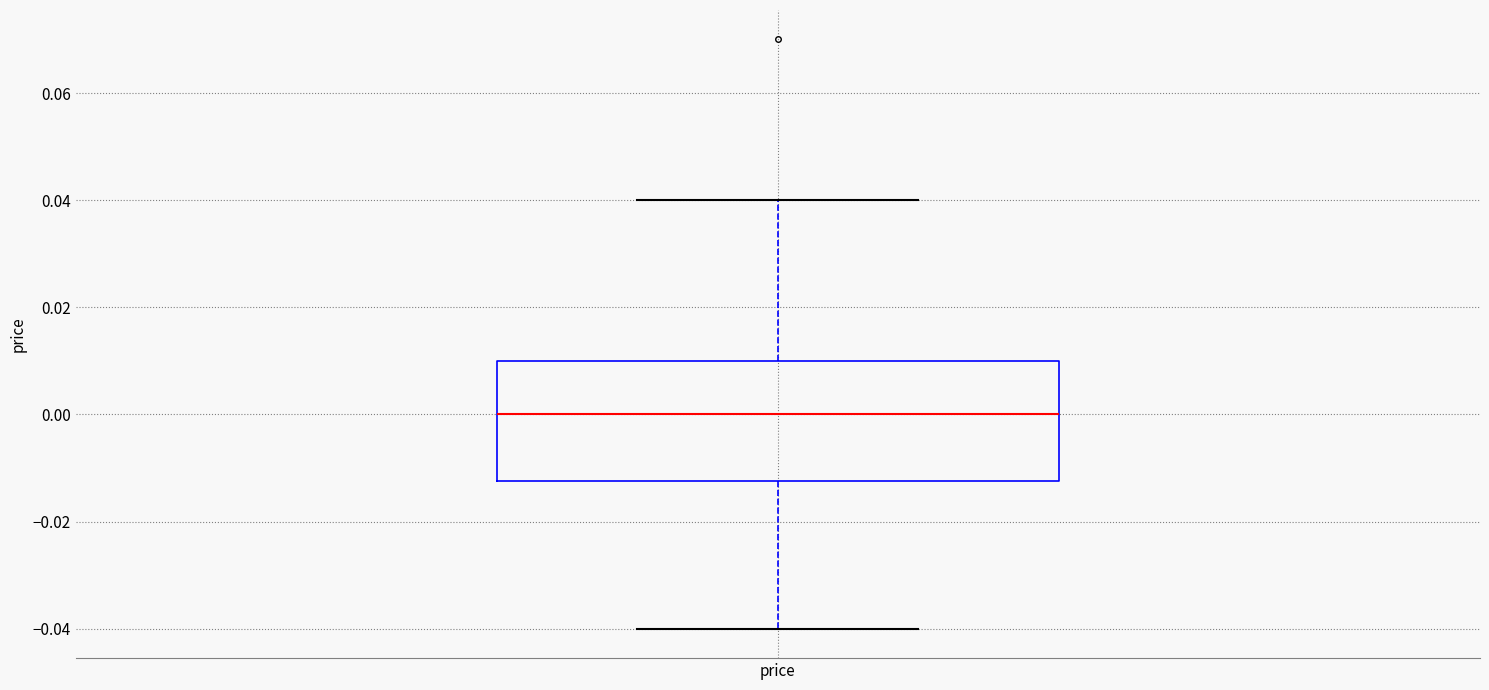

Transcribe this box plot: give where the median line is, the range the box spans, and where the two whiskers end, as read against the y-axis. The values are not printed on the chart, so give them approximately, as read against the axis.

median 0.000, box -0.012 to 0.010, whiskers -0.040 to 0.040